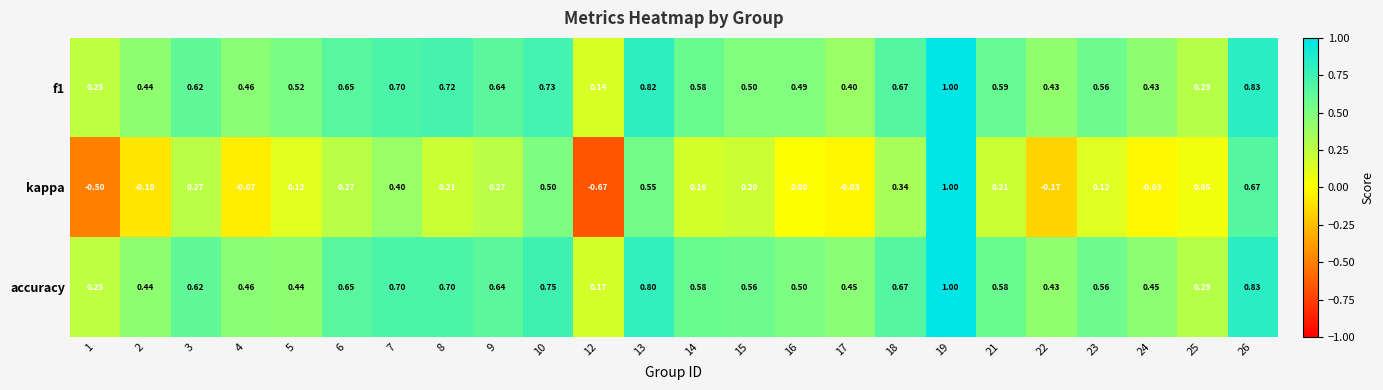

Which series changed the most between 13 and 23?

kappa